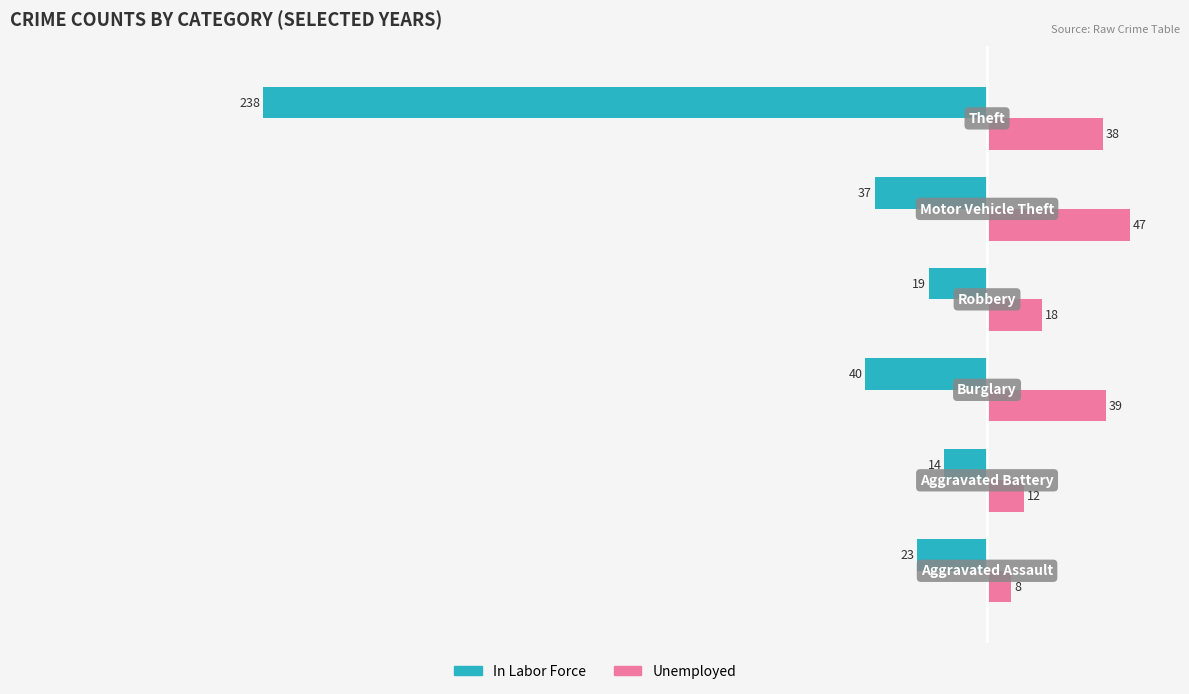

What is the difference between the maximum and minimum values in the Unemployed series?

39